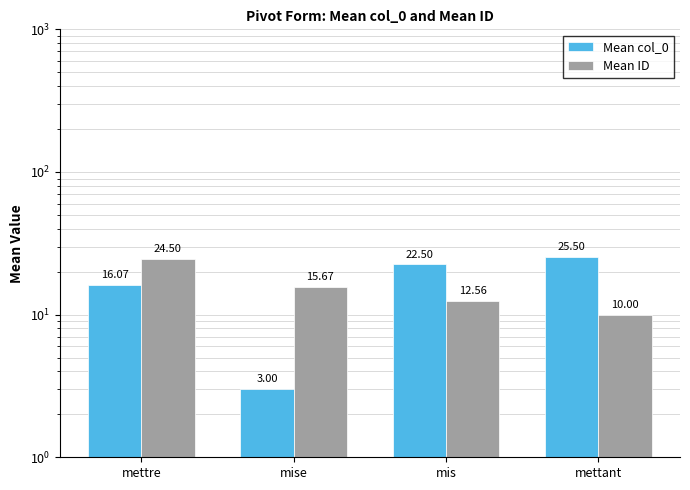

How many series are shown in this chart?

2